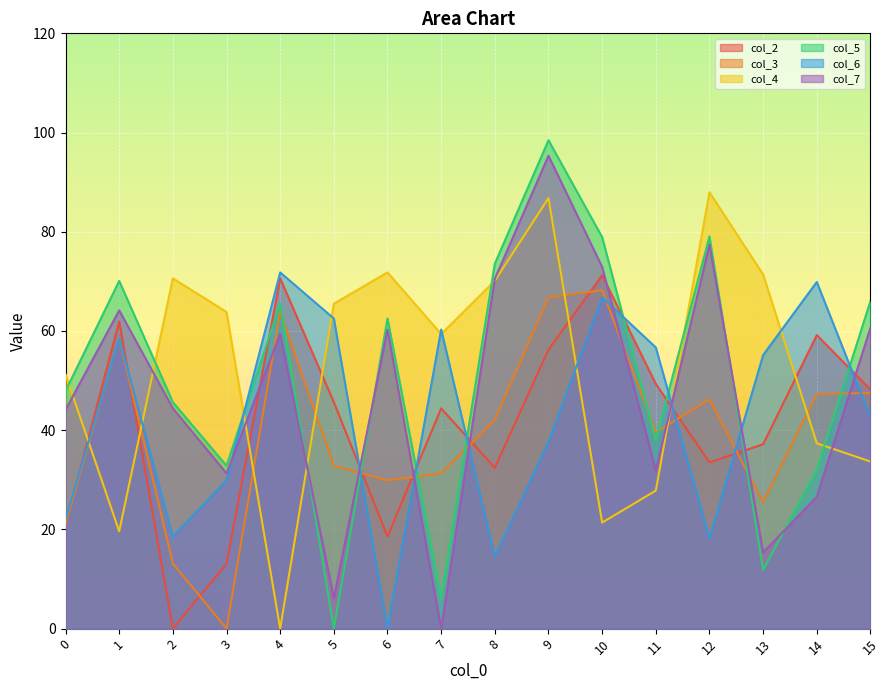

Does the chart display data point markers on the line(s)?

No